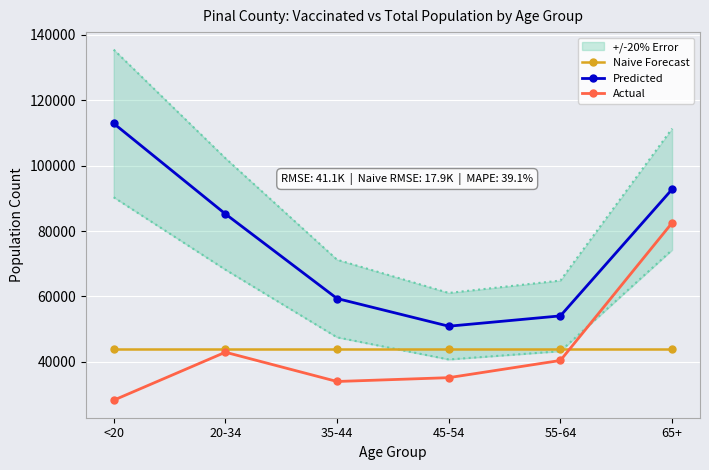

What is the value of the Predicted point at the 6th from the left?

92774.0